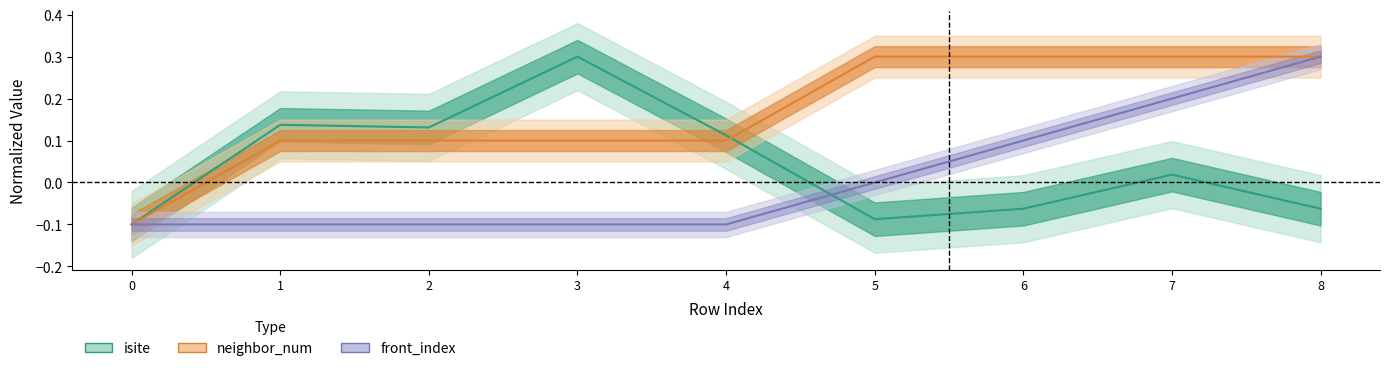

True or false: neighbor_num has more than 0 interior local peaks.

False